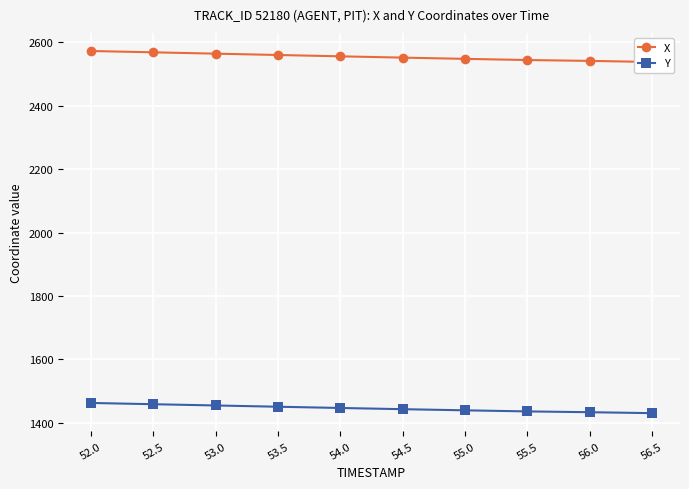

Rank the series by their average value, from lowest to highest.

Y, X